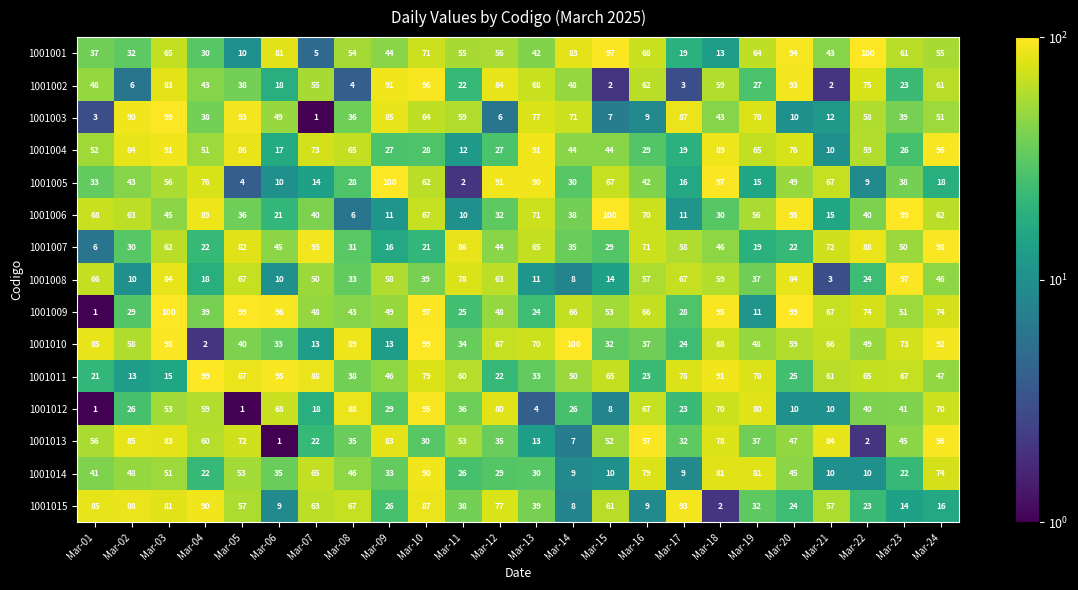

At which label is 1001004 closest to 53?

Mar-01